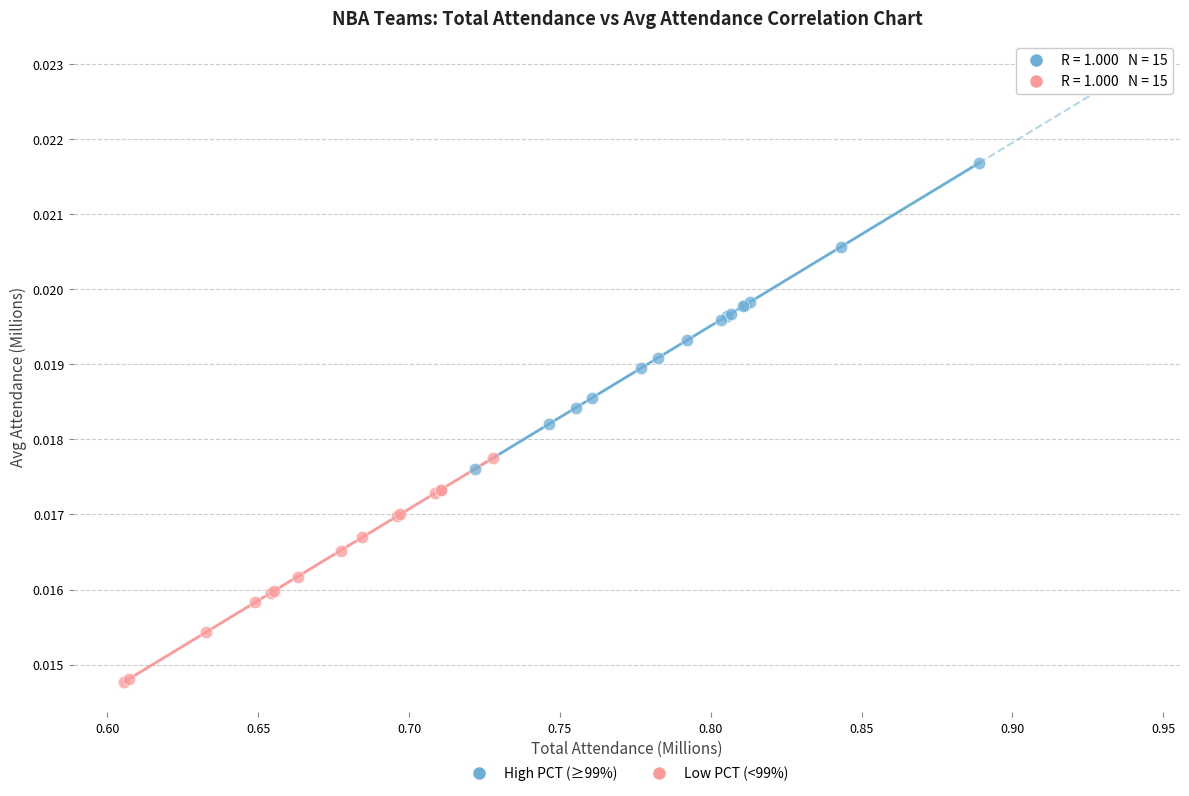

Which series has the largest Y range (max minus min)?

High PCT (≥99%)